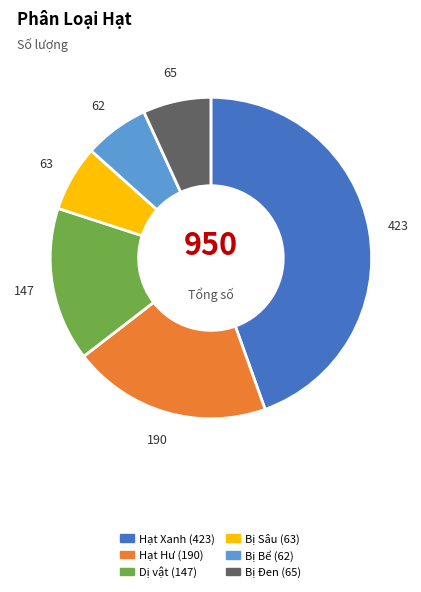

How many slices are in this pie chart?

6